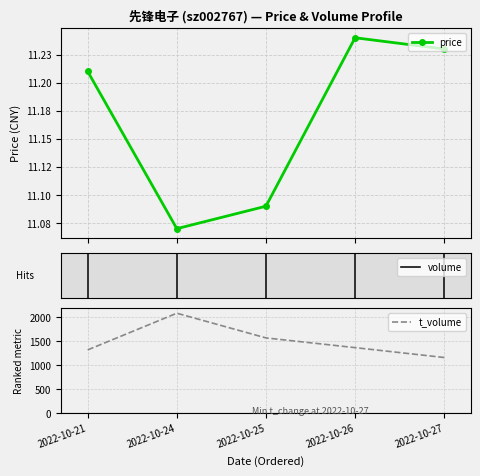

Reading left to right, what are all the values shown in this chart?

price: 2022-10-21=11.2	2022-10-24=11.1	2022-10-25=11.1	2022-10-26=11.2	2022-10-27=11.2
volume: 2022-10-21=0.9	2022-10-24=1.4	2022-10-25=1.1	2022-10-26=0.9	2022-10-27=0.8
t_volume: 2022-10-21=1321.0	2022-10-24=2086.0	2022-10-25=1571.0	2022-10-26=1368.0	2022-10-27=1162.0